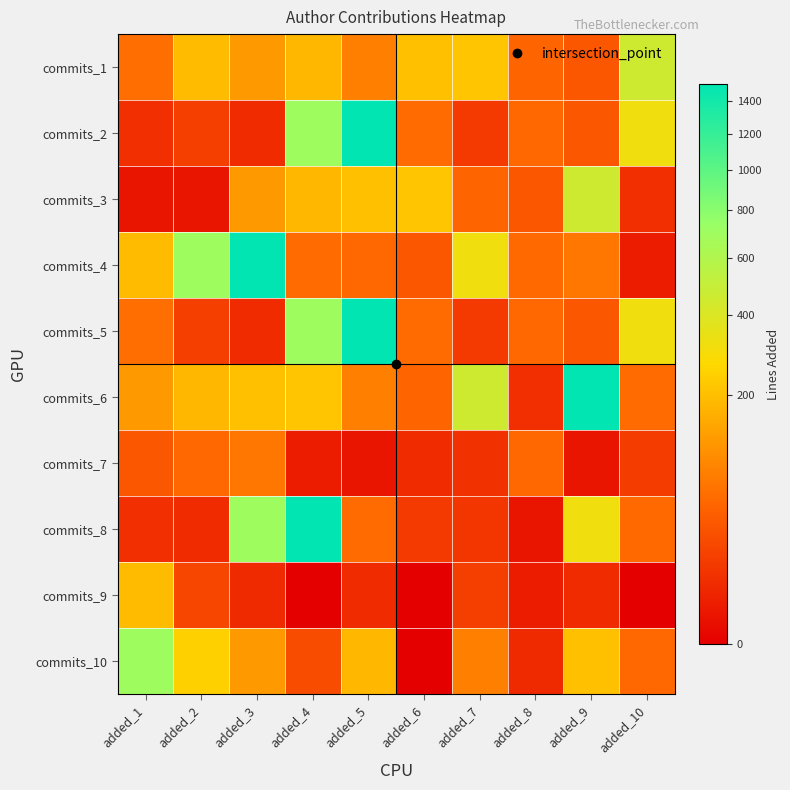

At how many categories does at least one series exceed 79?

9